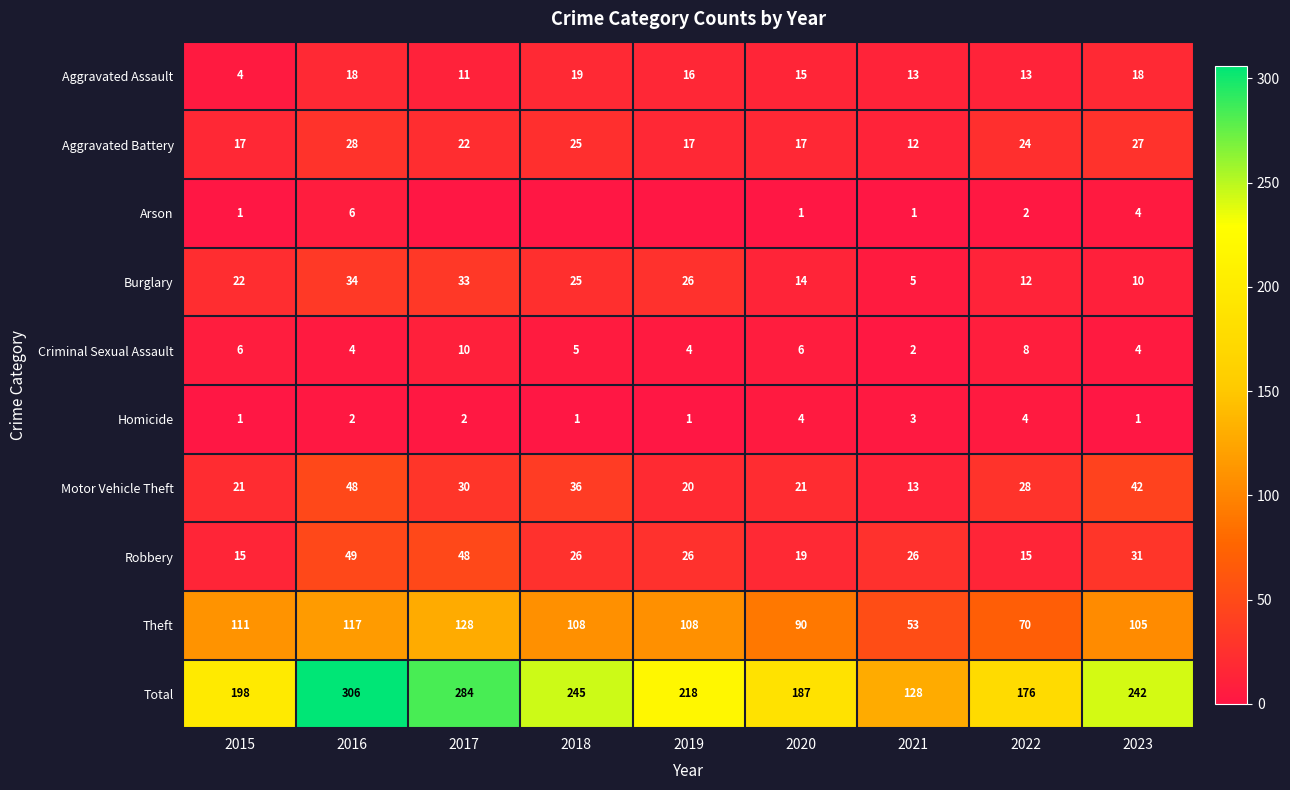

What is the approximate value of Total at 2018, to the nearest 5?

245